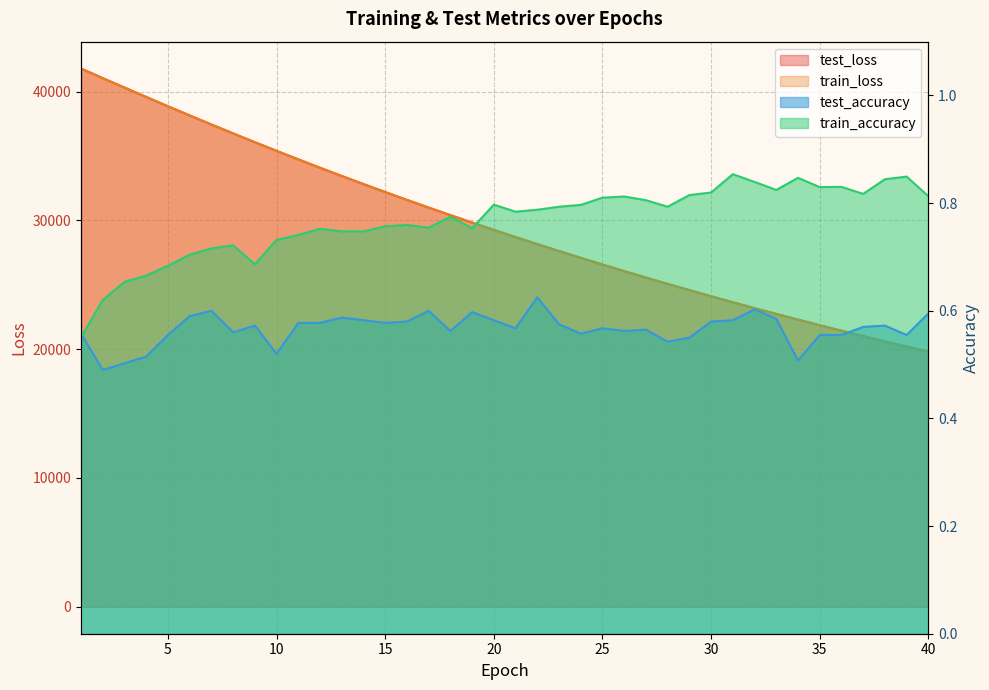

The value of test_loss at 27 is 25559.8. True or false?

True